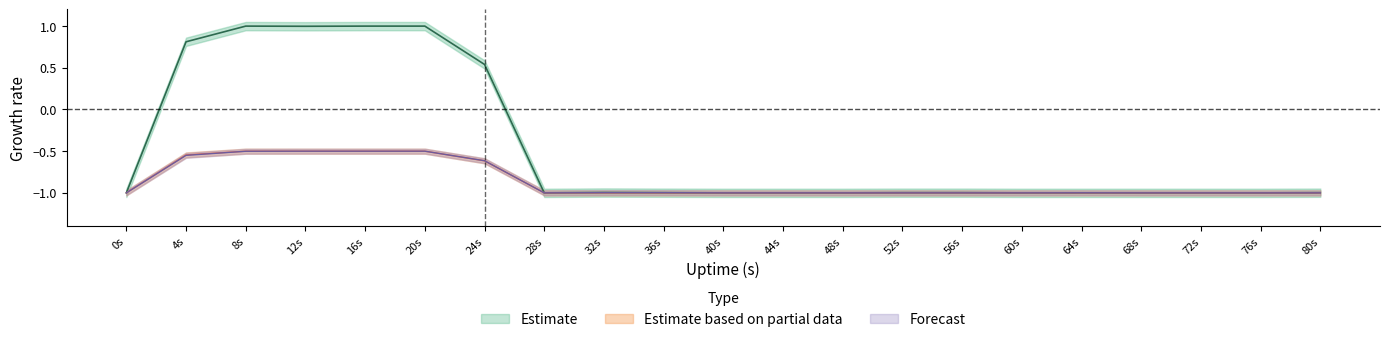

In %CPU1, how many points are higher than both neighbors (excluding endpoints)?

1